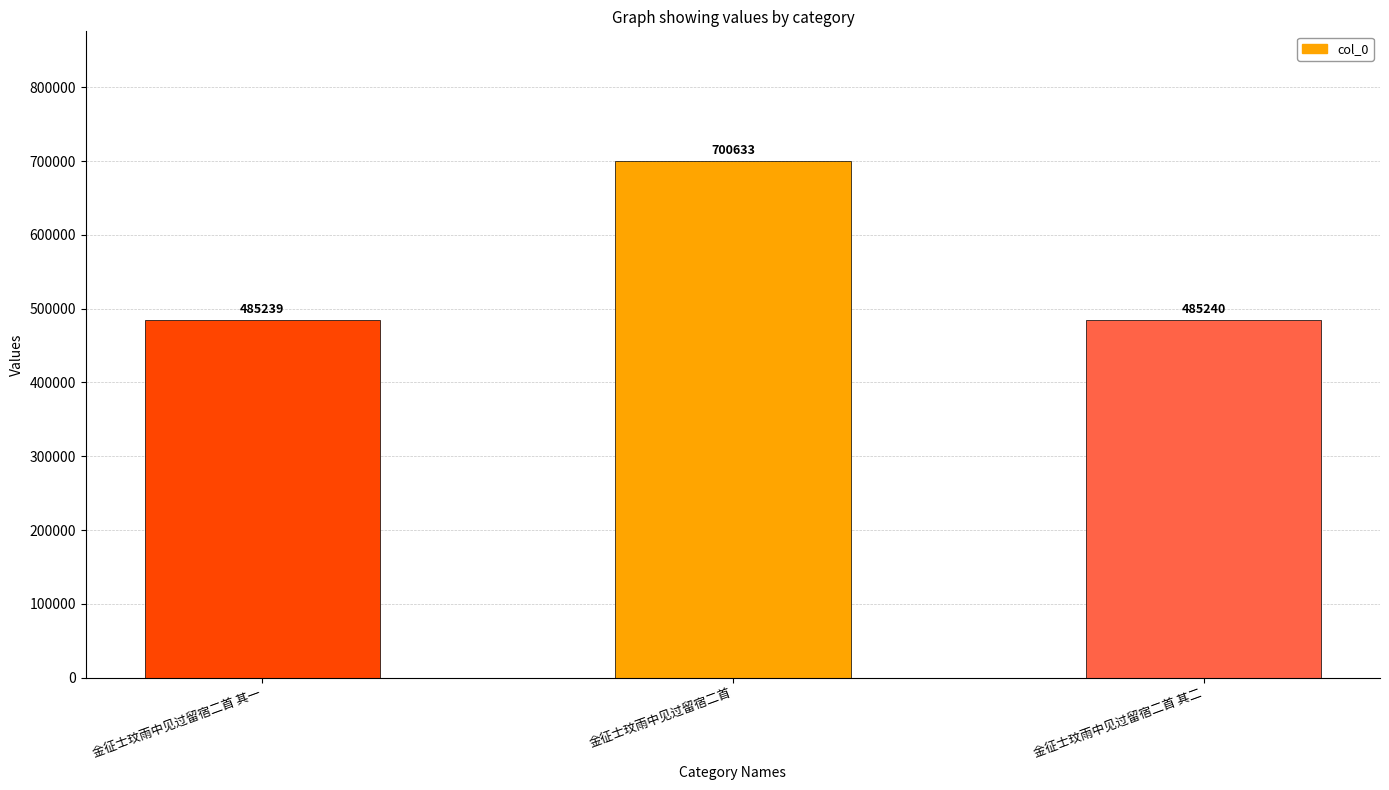

How many bars are there in total?

3